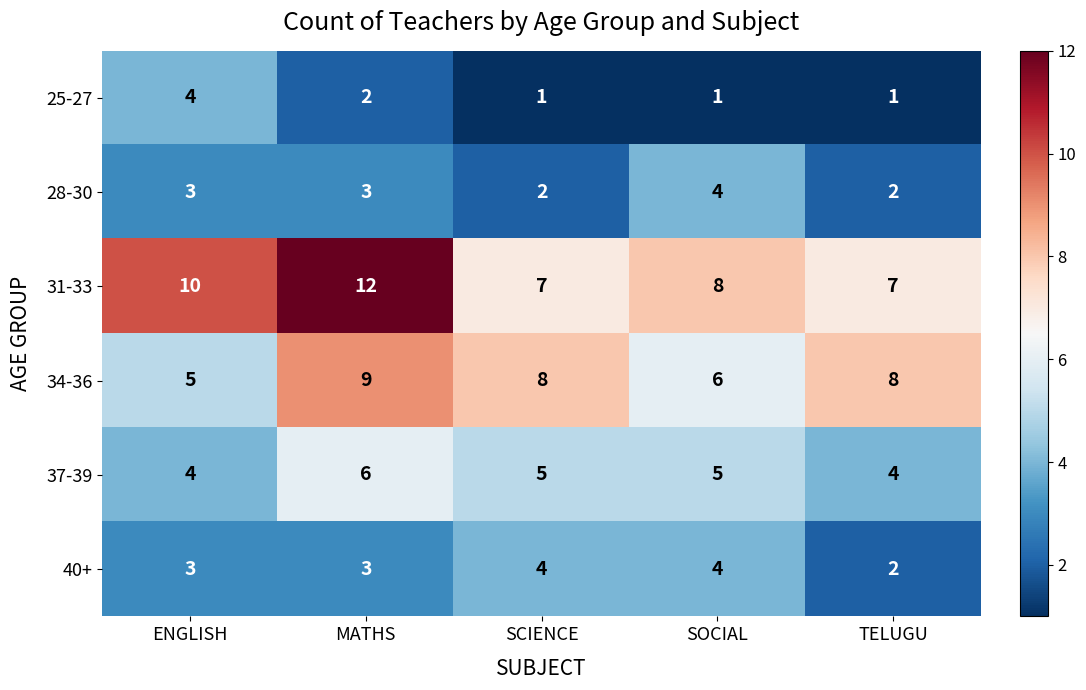

At which category is the sum across all series the highest?

MATHS